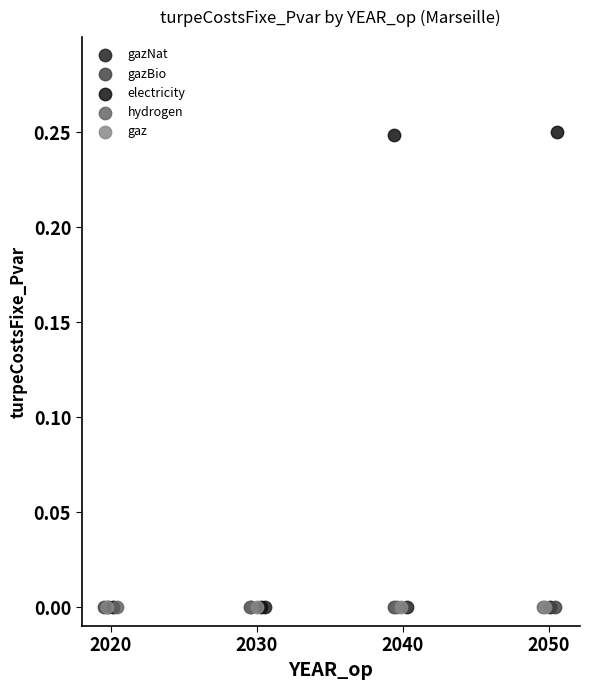

Which series contains the highest Y value?

electricity